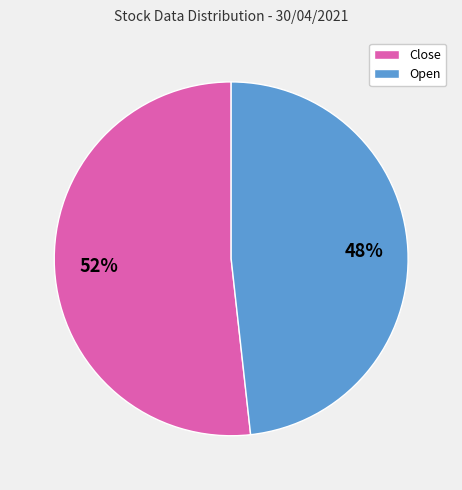

The Open slice represents 63% of the pie. True or false?

False